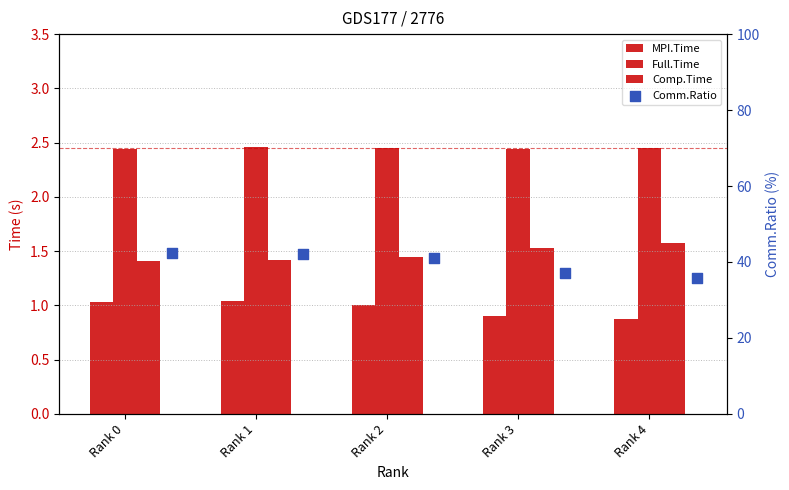

What are all the series names shown in the legend?

MPI.Time, Full.Time, Comp.Time, Comm.Ratio